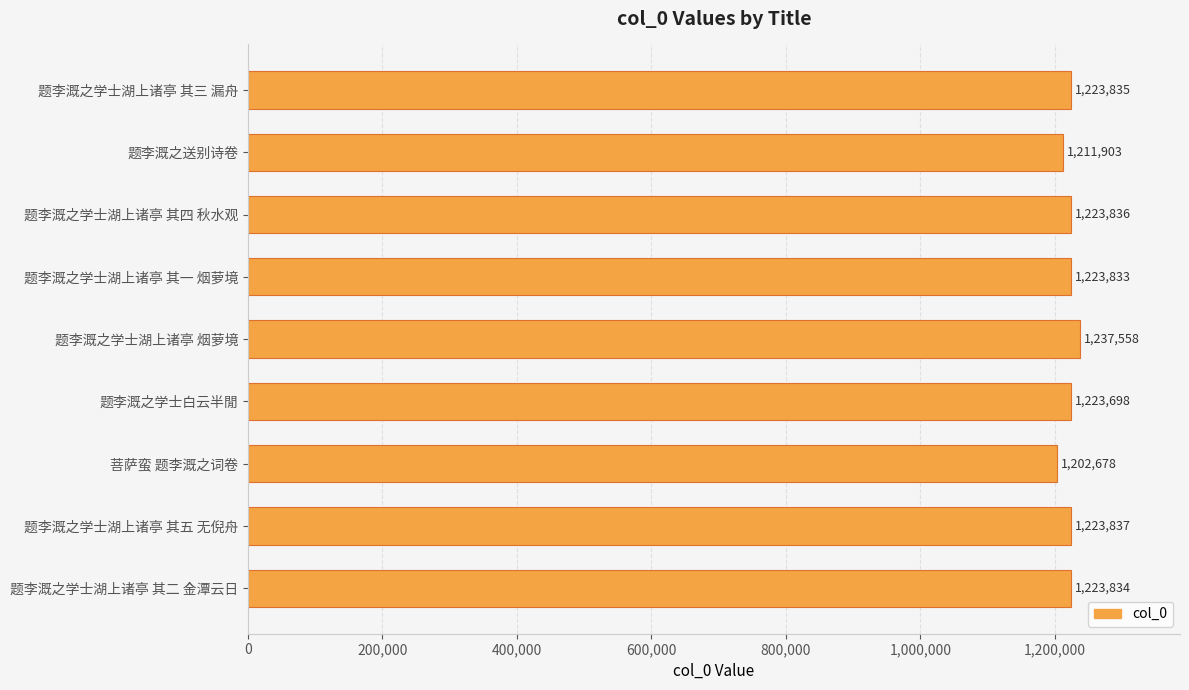

The chart shows a value of 1223835 at 题李溉之学士湖上诸亭 其三 漏舟. True or false?

True